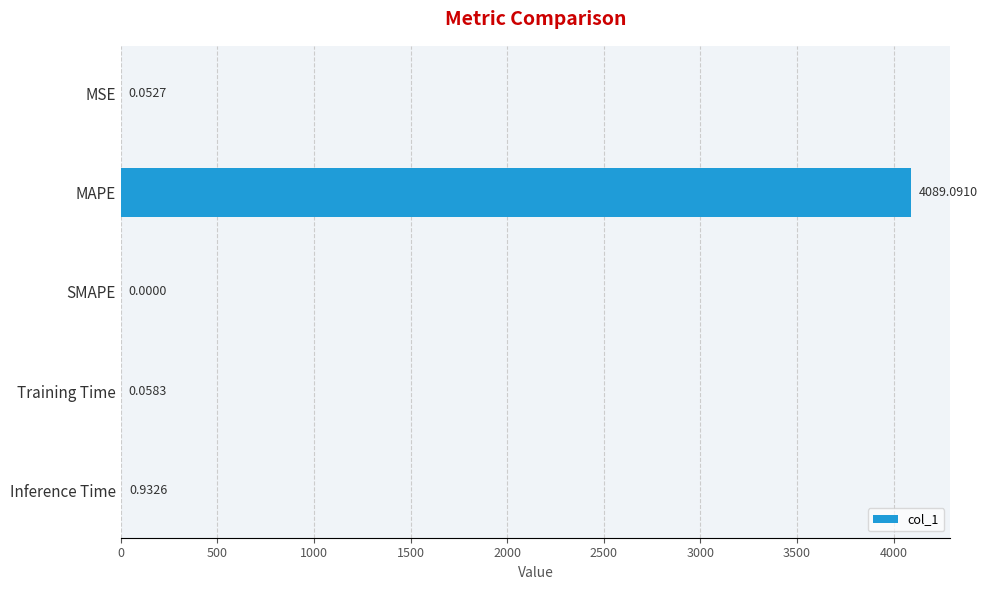

Which category has the highest value across all series?

MAPE